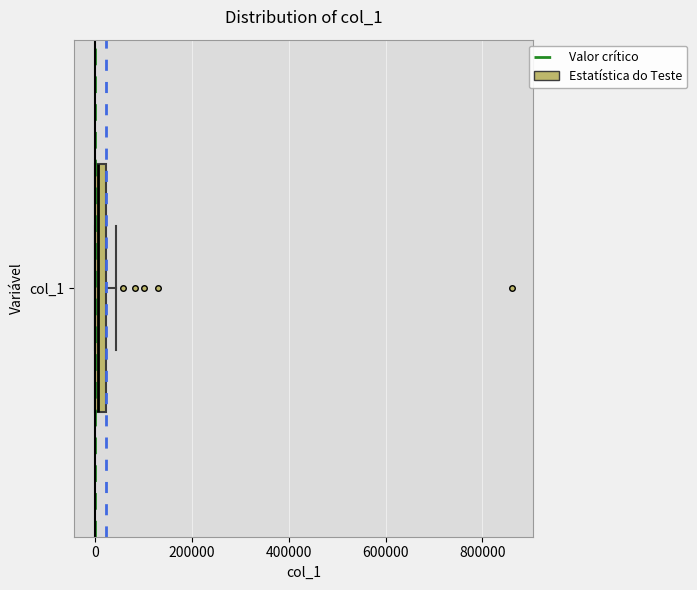

Where does the right whisker of the box for col_1 end on the x-axis? The values are not printed on the chart, so give them approximately, as read against the axis.

40000